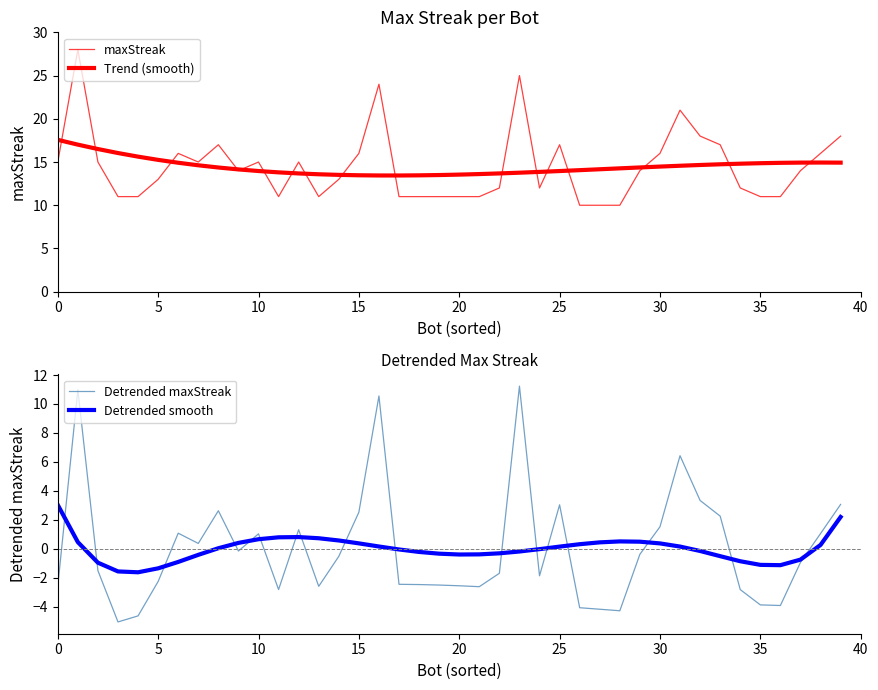

What is the minimum value for Detrended smooth?

-1.6